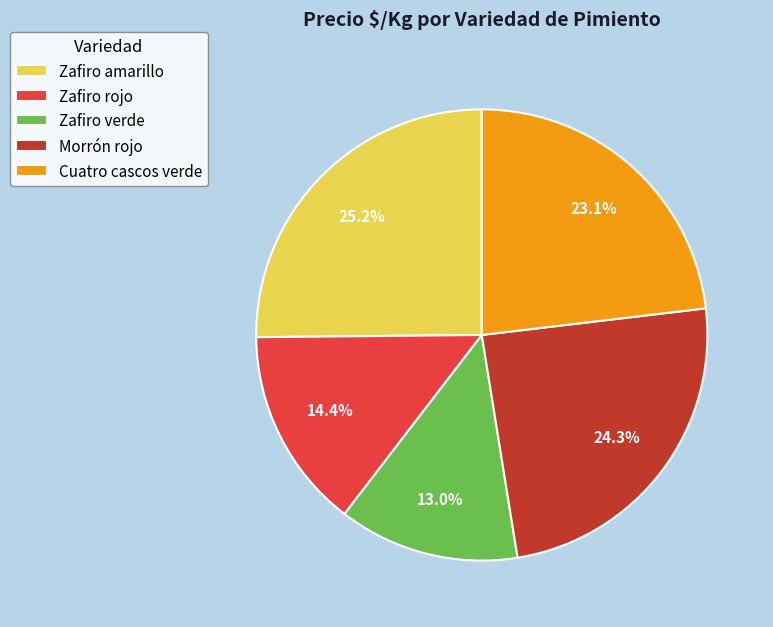

Which slice is the smallest?

Zafiro verde